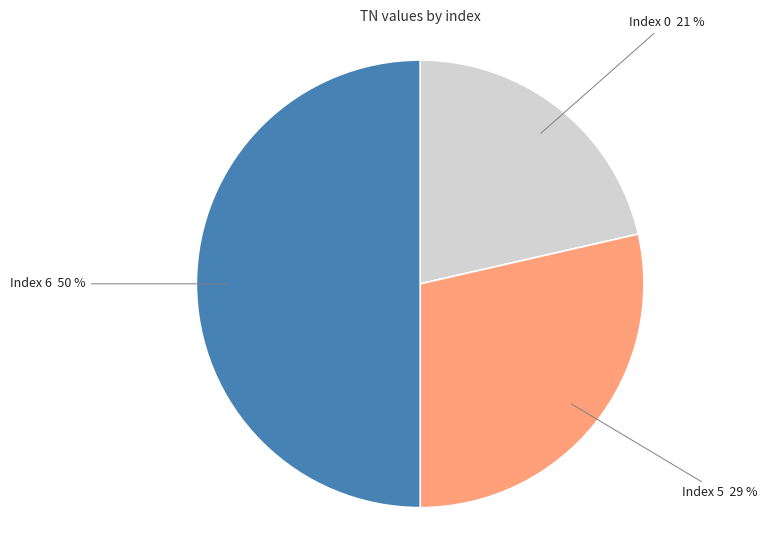

To the nearest percent, what is the average slice percentage?

33%